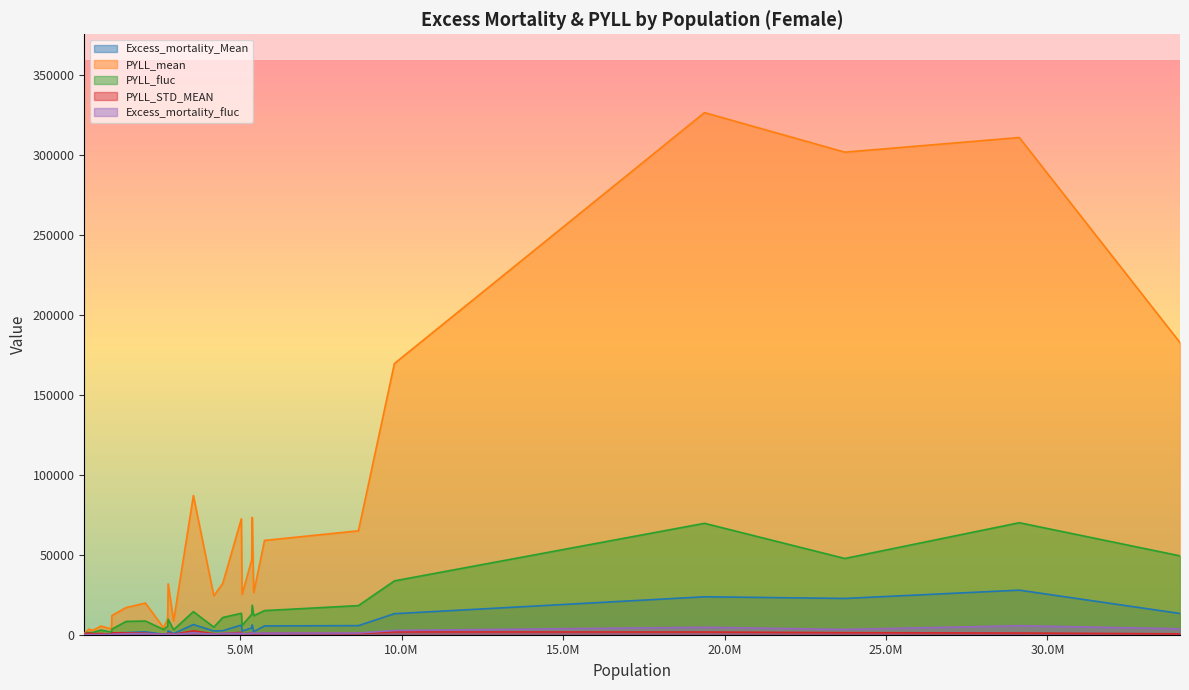

What is the maximum value shown in the chart?

326626.8